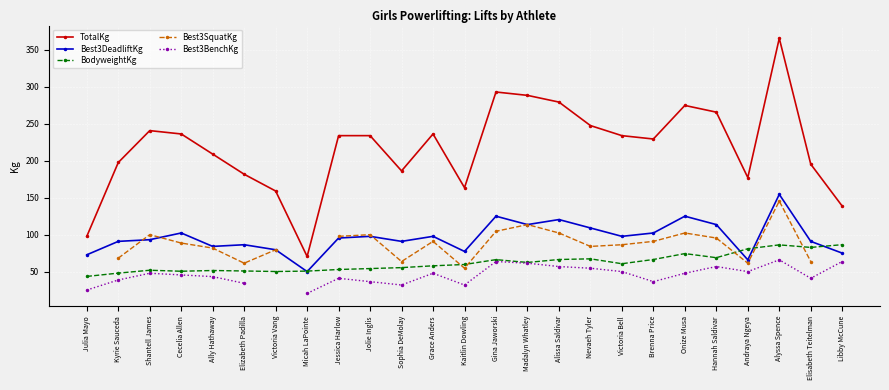

What is the value of the BodyweightKg point at the 4th from the left?

50.4